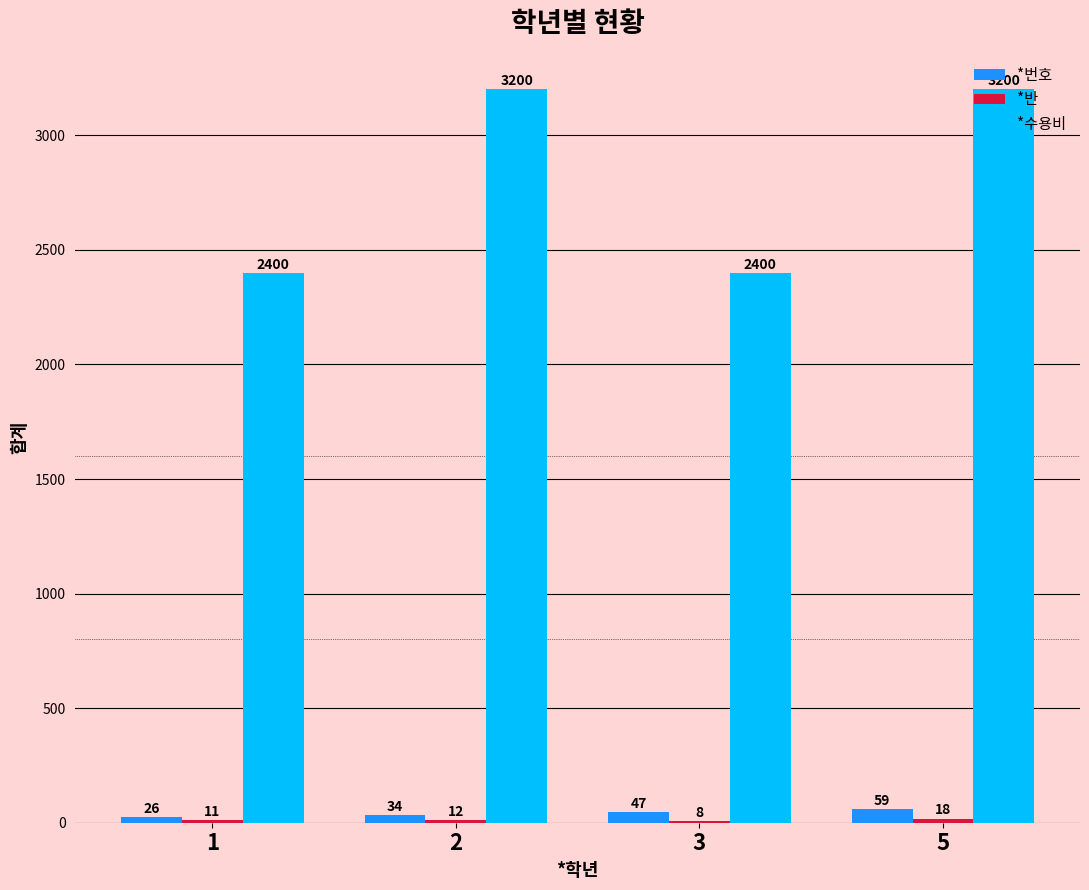

What is the difference between the *번호 values at 2 and 3?

13